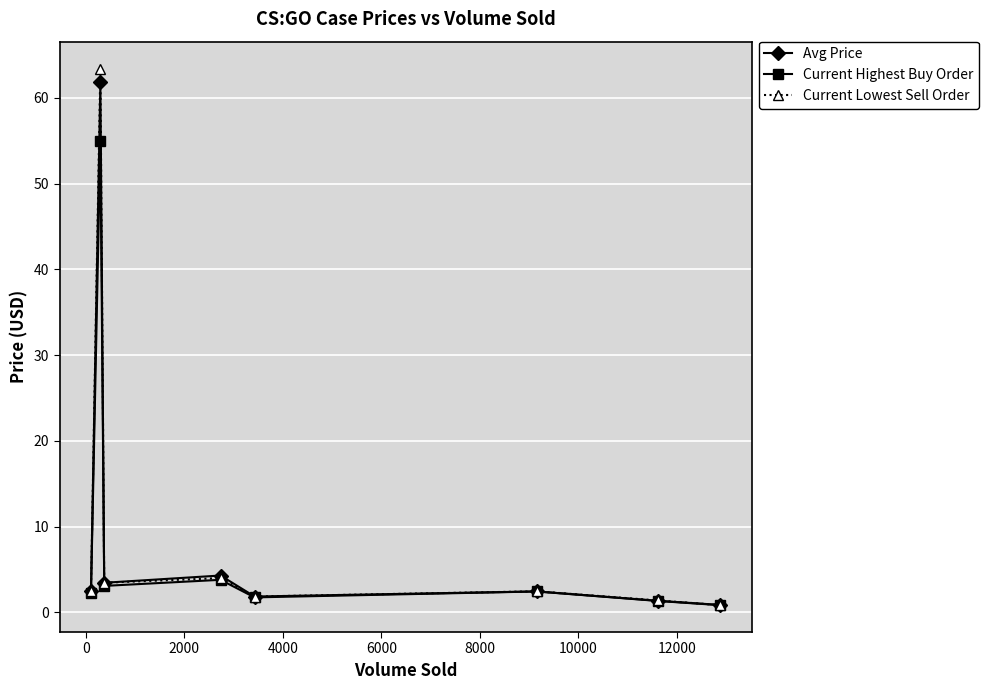

What is the value of the Current Lowest Sell Order point at the 6th from the left?

2.5